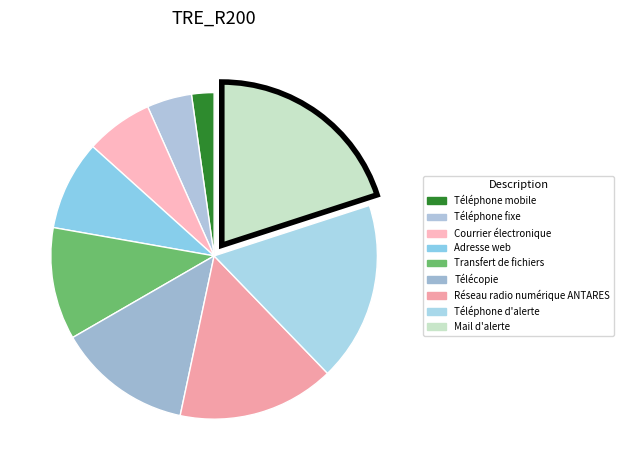

Does Télécopie represent more than half of the total?

No